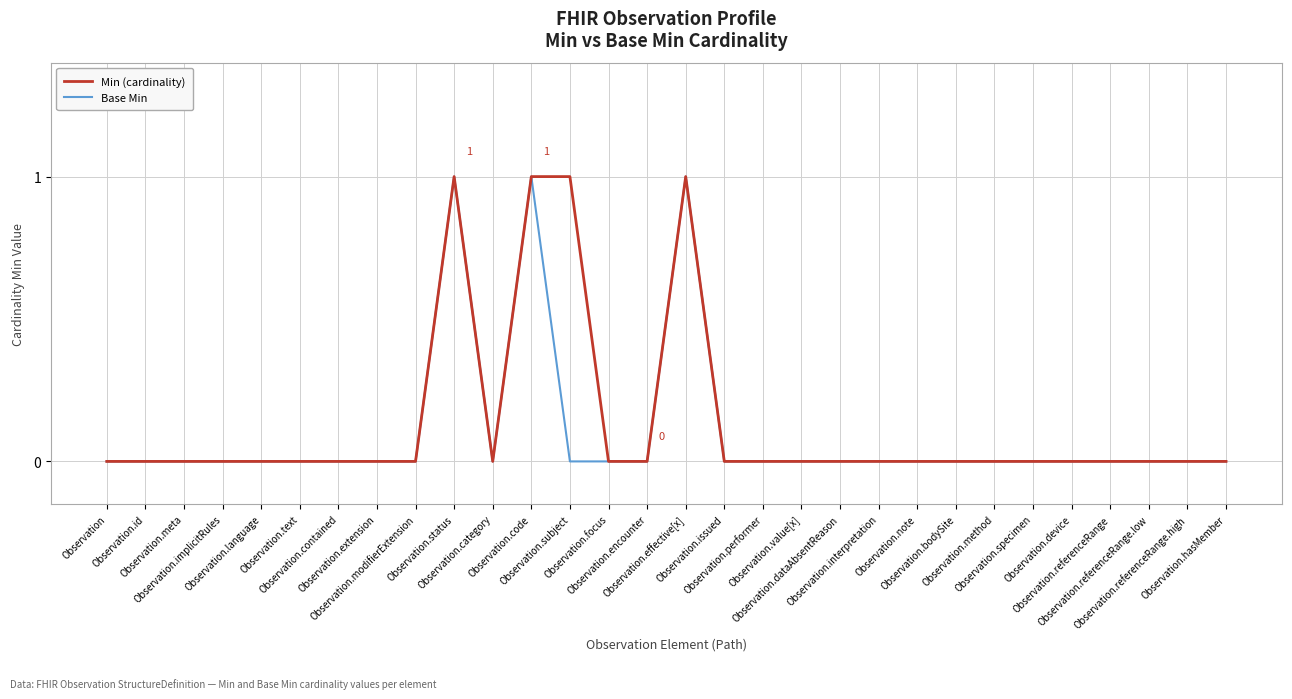

What are all the series names shown in the legend?

Min (cardinality), Base Min